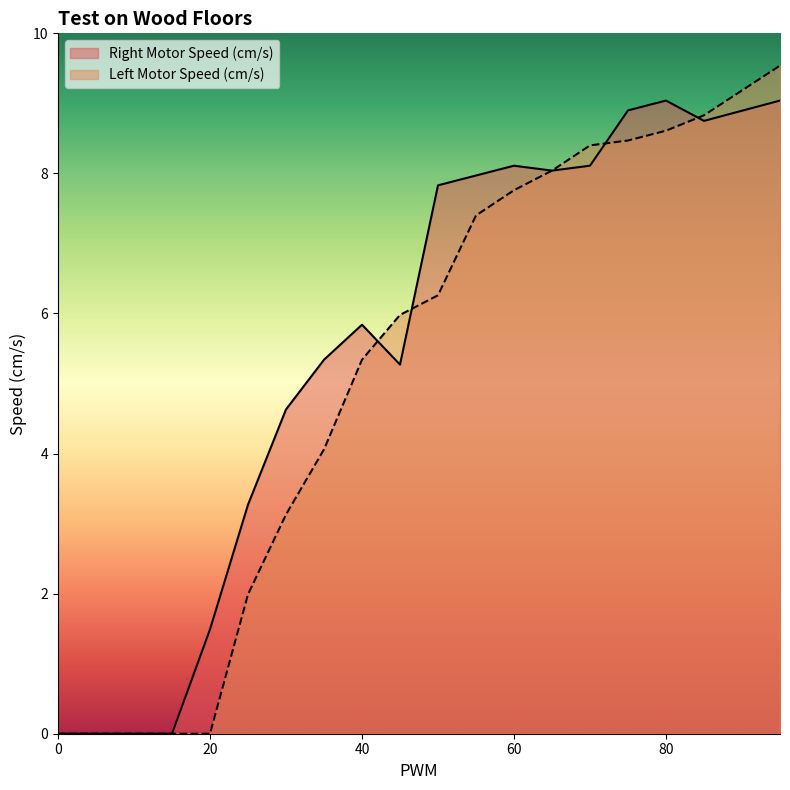

The value of Right Motor Speed (cm/s) at 20 is 1.5. True or false?

True